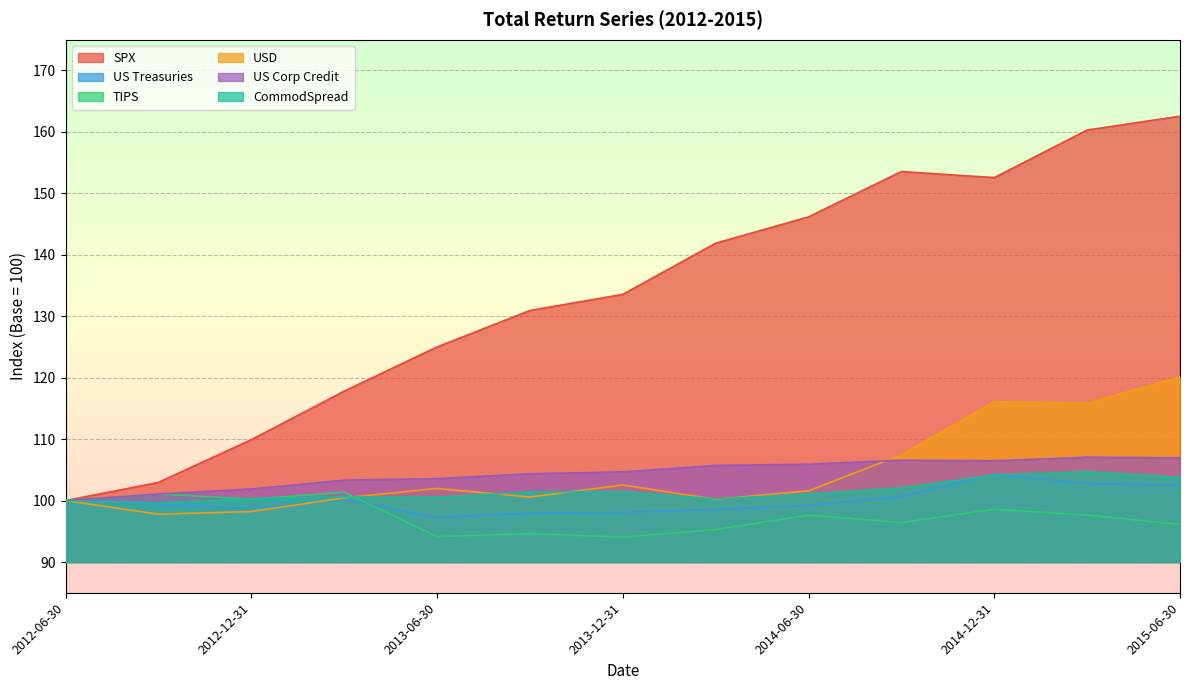

True or false: USD has more than 1 points higher than both neighbors.

True